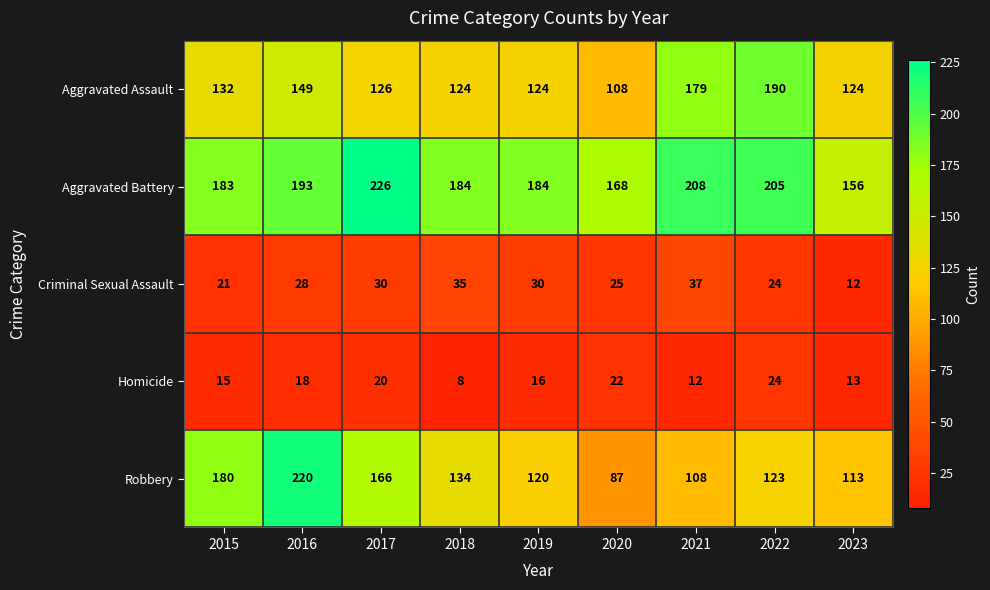

Which series has the largest total across all categories?

Aggravated Battery